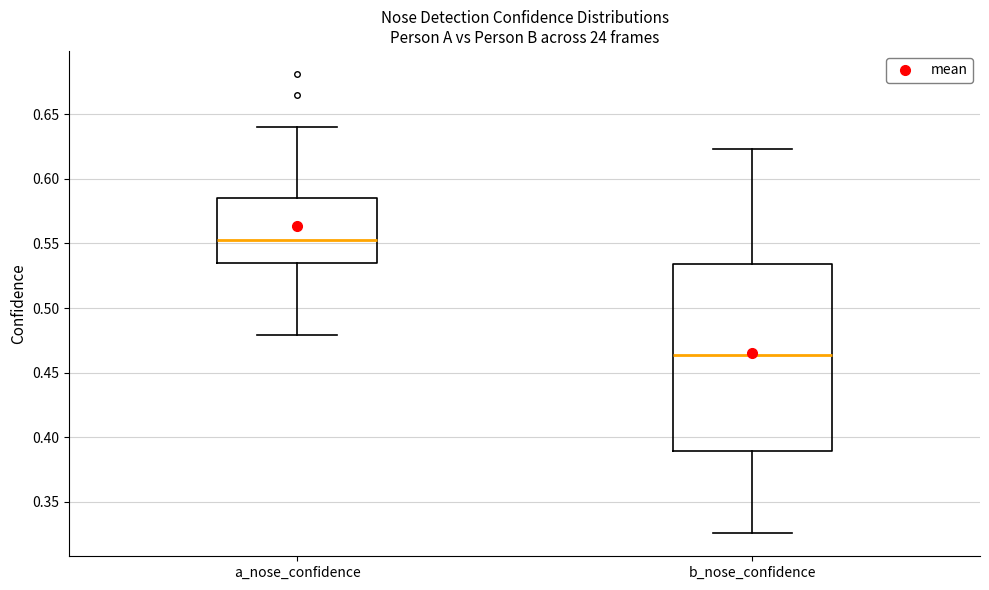

Reading left to right, transcribe this box plot: for each box, give where its median line is, the range the box spans, and where its two whiskers end, as read against the y-axis. The values are not printed on the chart, so give them approximately, as read against the axis.

a_nose_confidence: median 0.555, box 0.535 to 0.585, whiskers 0.480 to 0.640
b_nose_confidence: median 0.465, box 0.390 to 0.535, whiskers 0.325 to 0.625